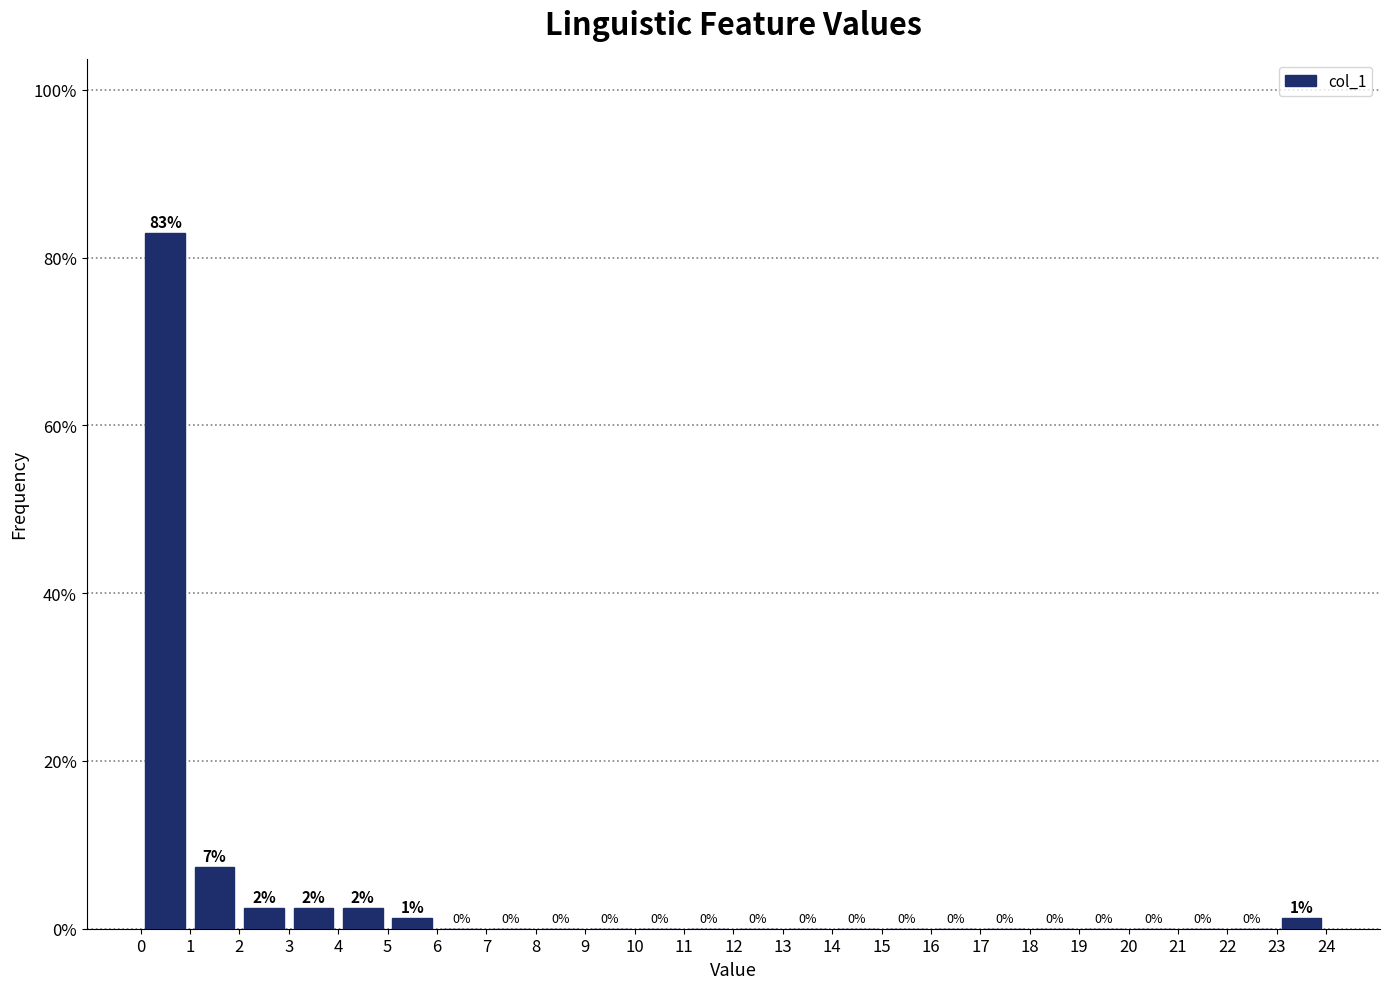

Which range on the x-axis has the tallest bar?

0 to 1